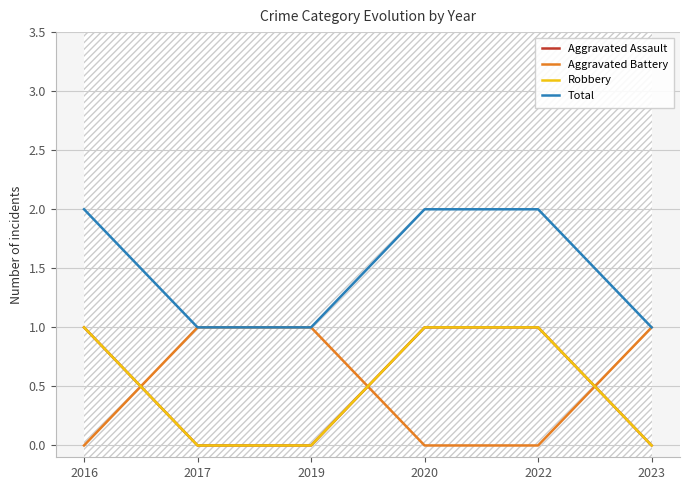

The Total series shows 2 at 2017. True or false?

False